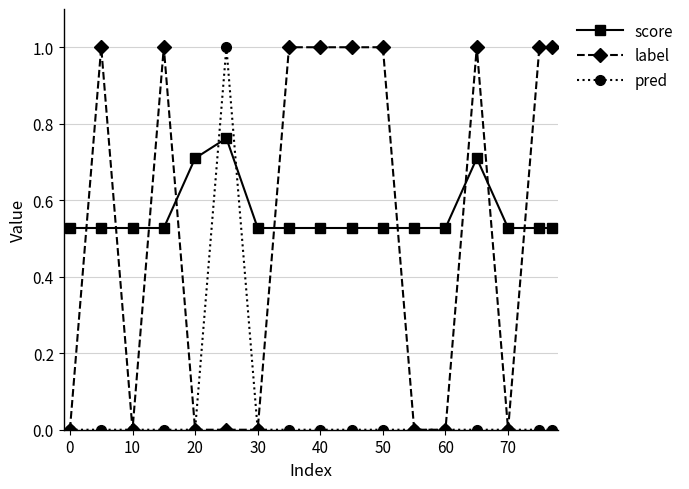

True or false: score has more than 1 interior local peaks.

True